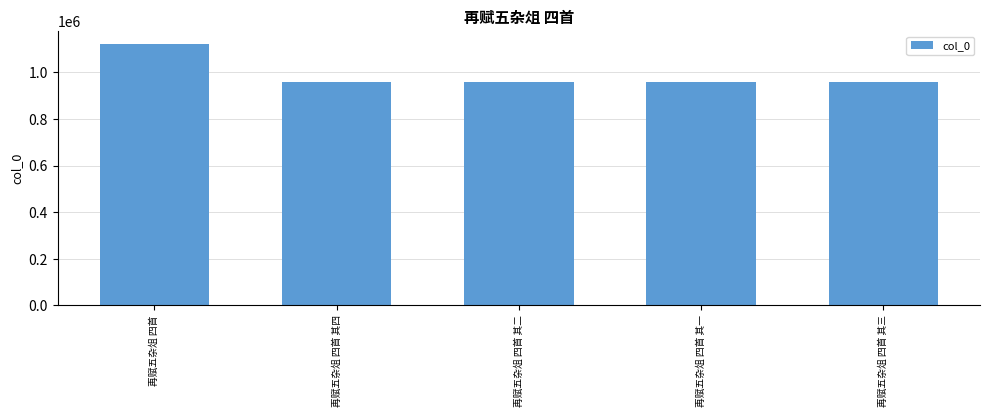

What is the difference between the values at 再赋五杂俎 四首 and 再赋五杂俎 四首 其四?

164873